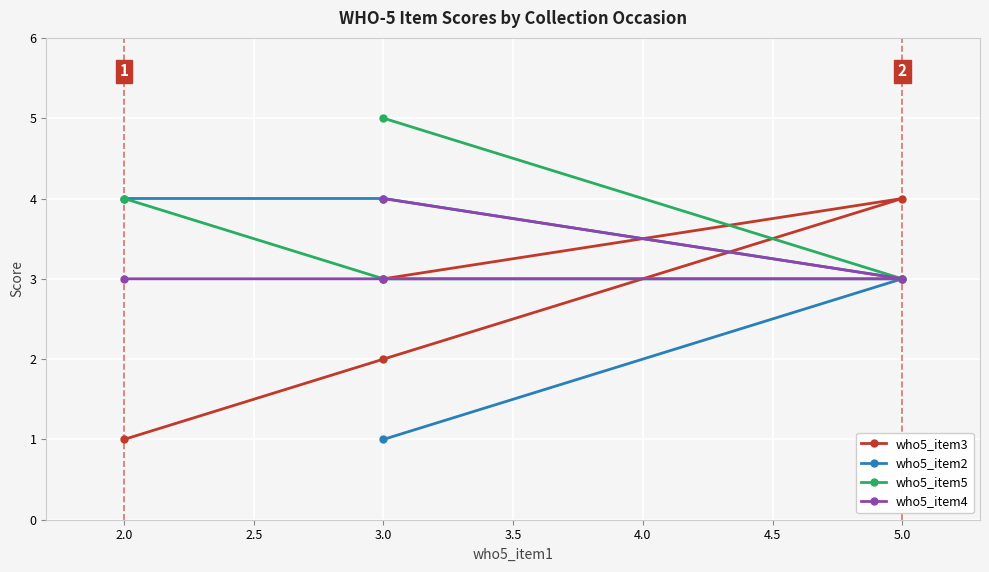

What is the smallest value displayed?

1